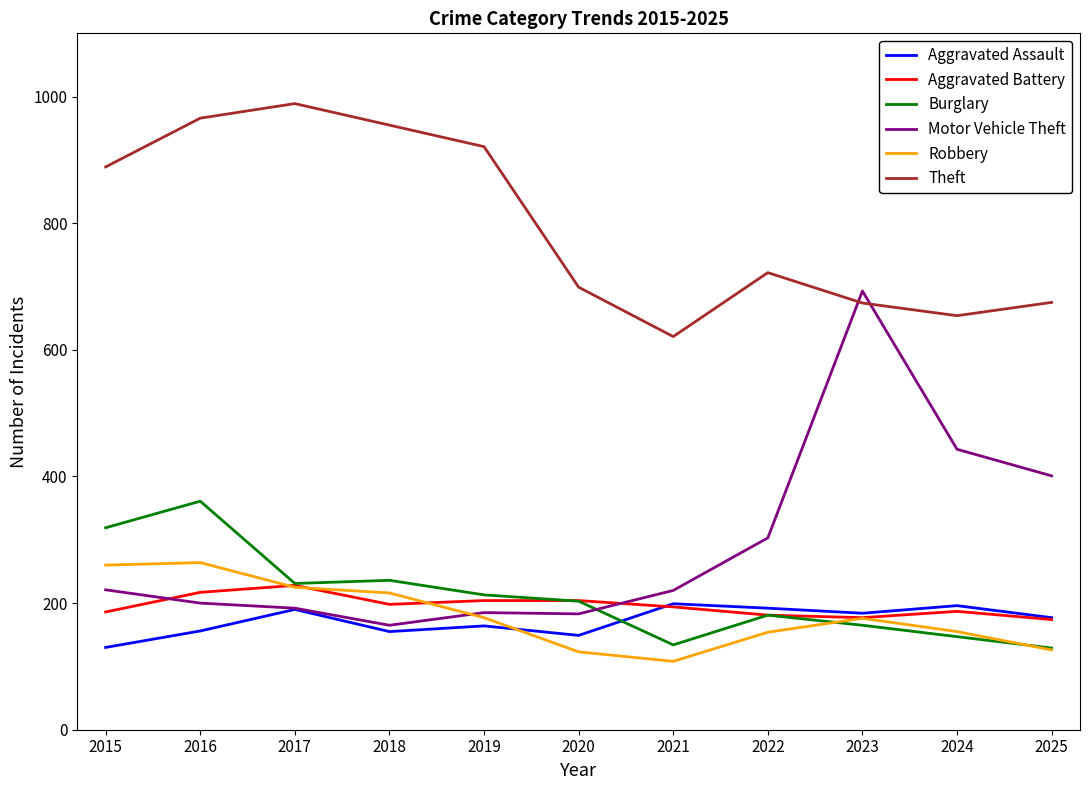

At which category does the chart reach its peak across all series?

2017